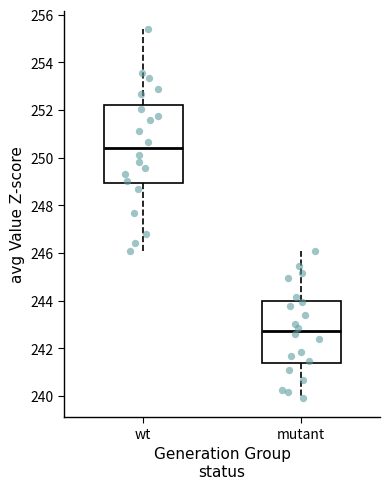

Where is the lower edge of the box for wt on the y-axis? The values are not printed on the chart, so give them approximately, as read against the axis.

249.0